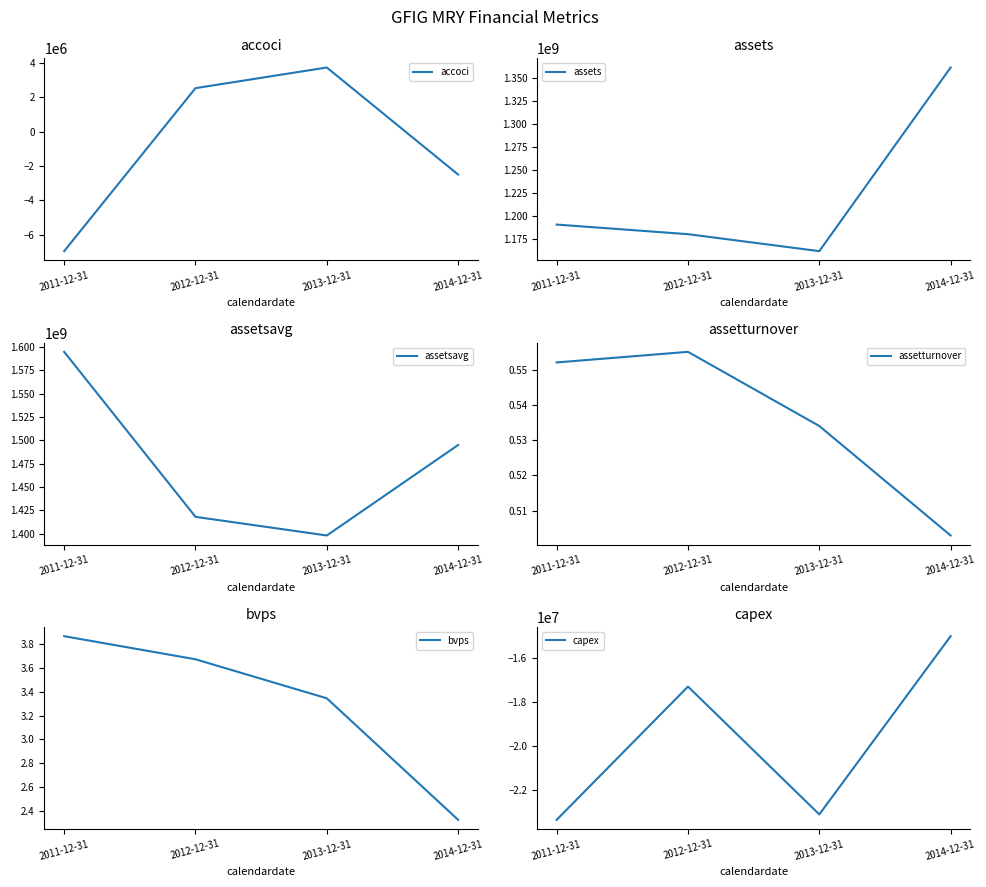

At which category is the sum across all series the highest?

2014-12-31